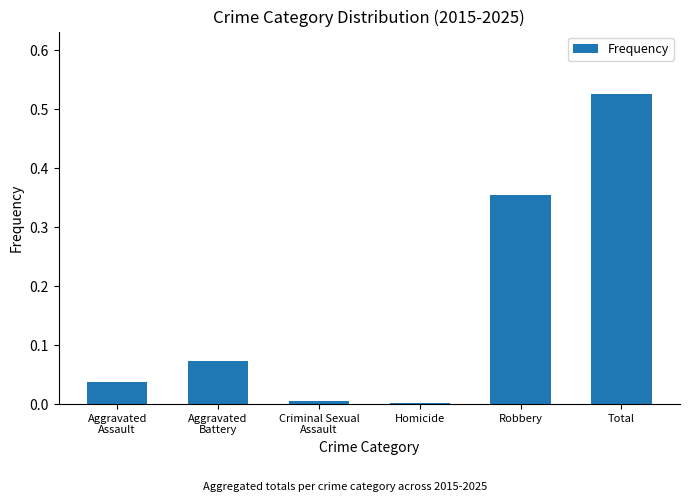

What is the sum of all values?

1.0